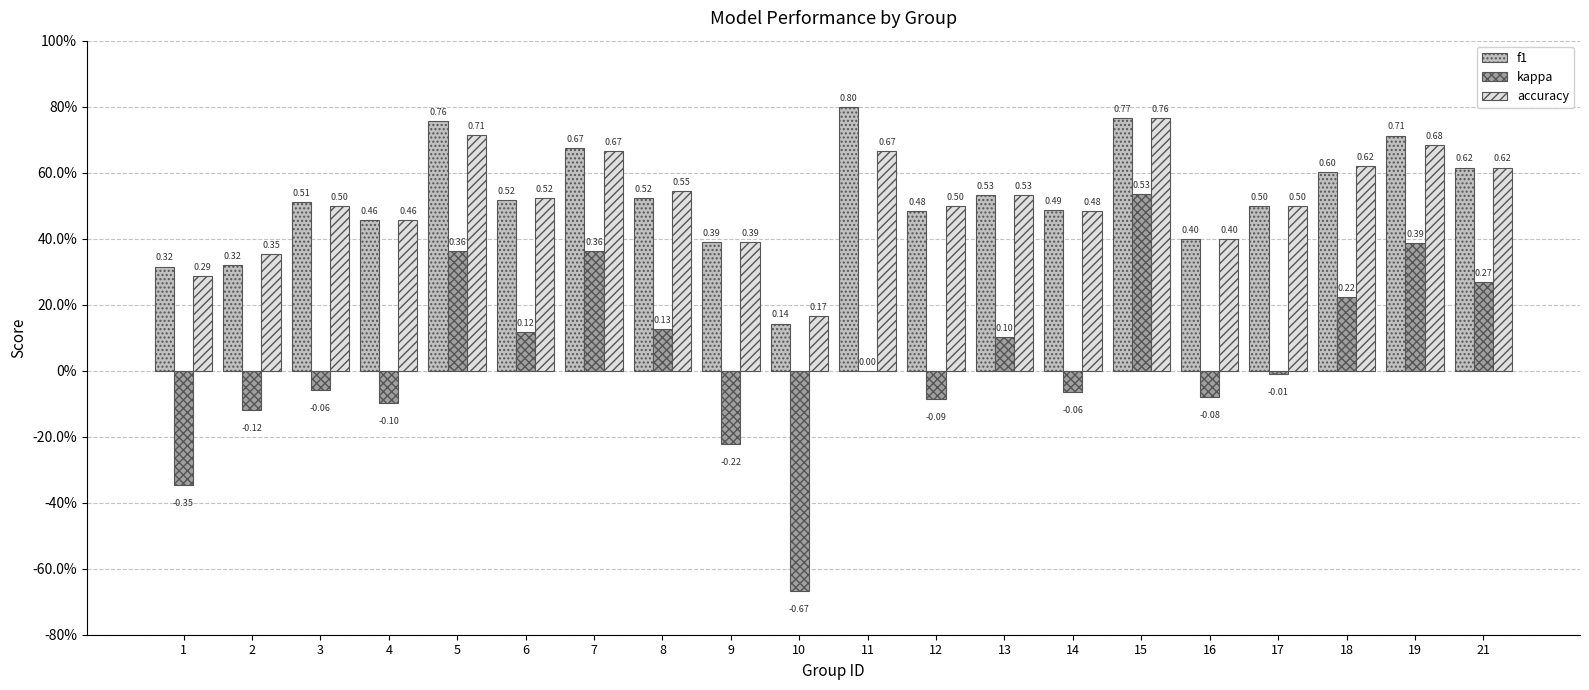

What are all the series names shown in the legend?

f1, kappa, accuracy